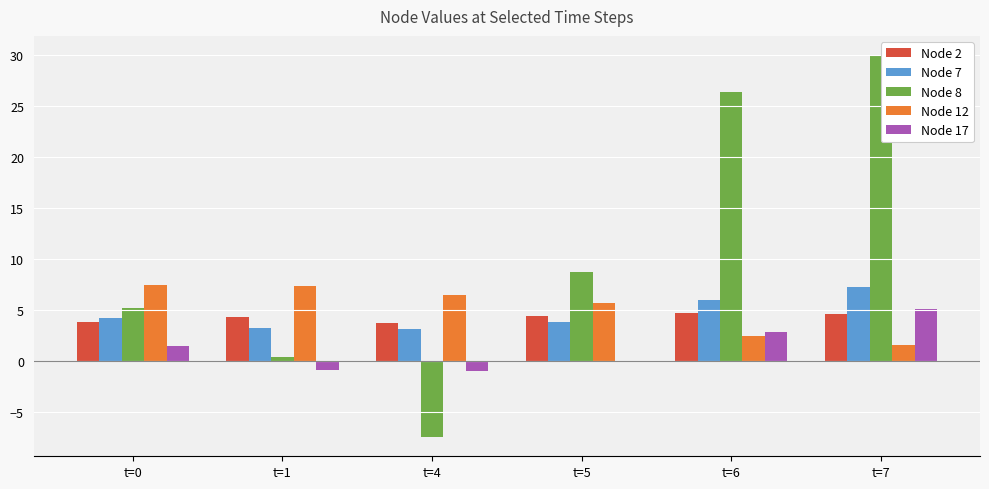

List the labels in order of Node 12 value, smallest first.

t=7, t=6, t=5, t=4, t=1, t=0